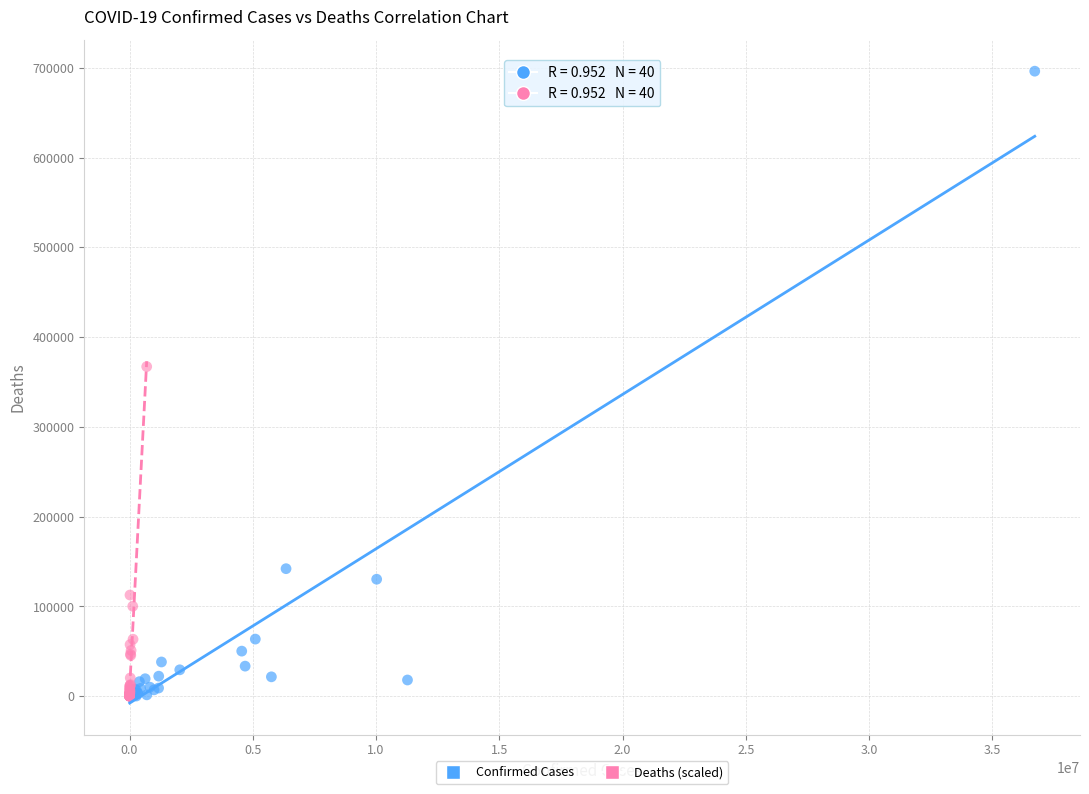

What are all the series names shown in the legend?

Confirmed Cases, Deaths (scaled)